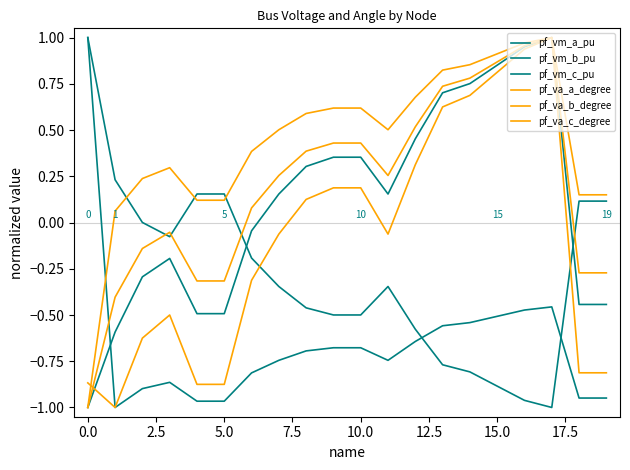

True or false: pf_vm_a_pu and pf_vm_b_pu intersect in this chart.

True